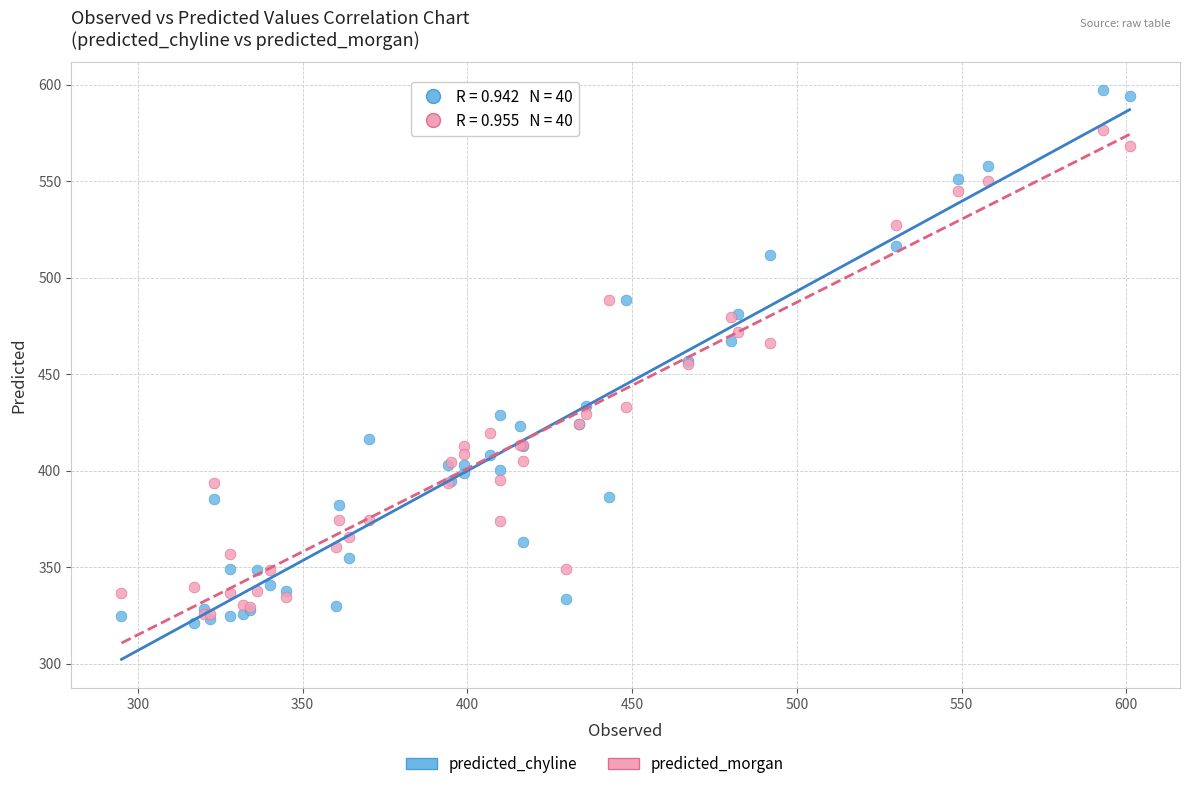

Which series has the widest spread of Y values?

predicted_chyline